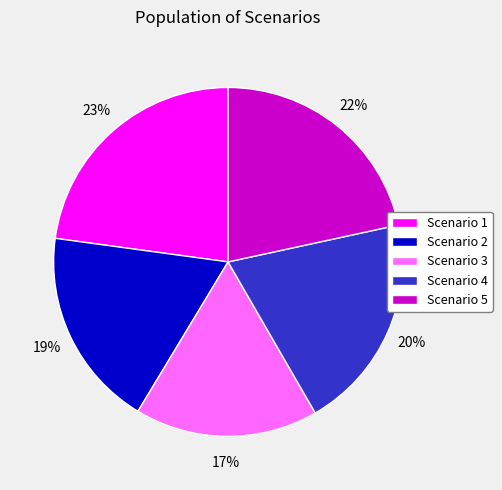

Which slice is the largest?

Scenario 1